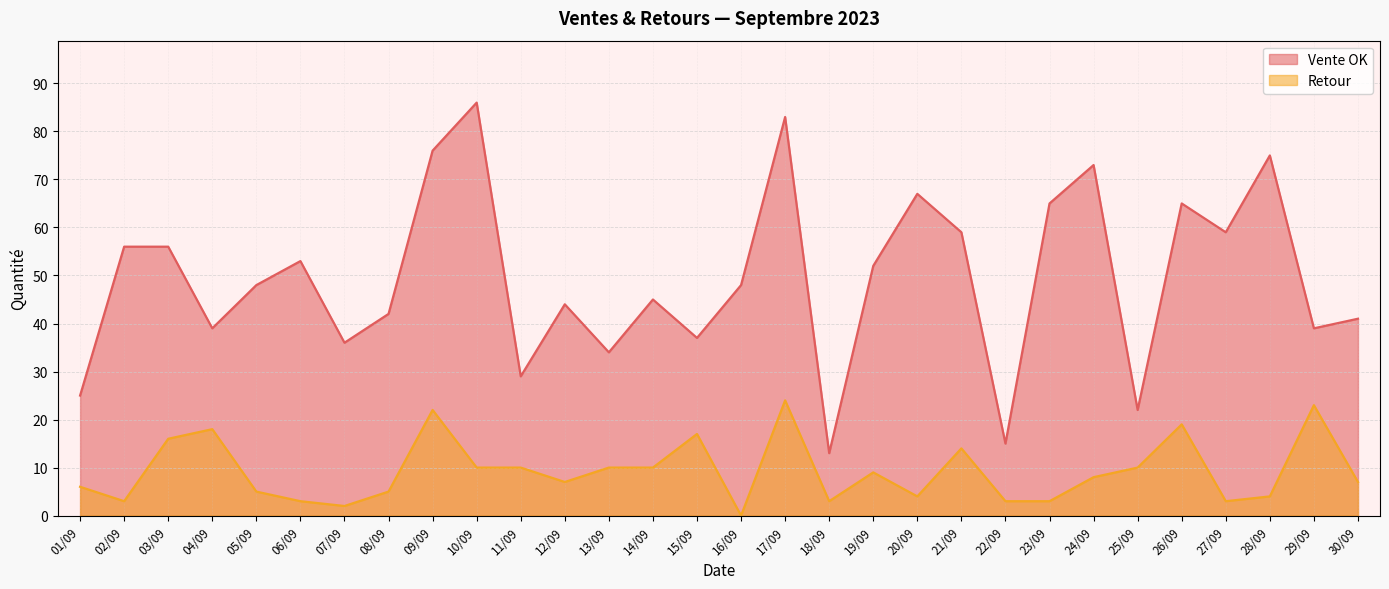

What is the label of the 7th point from the right?

24/09